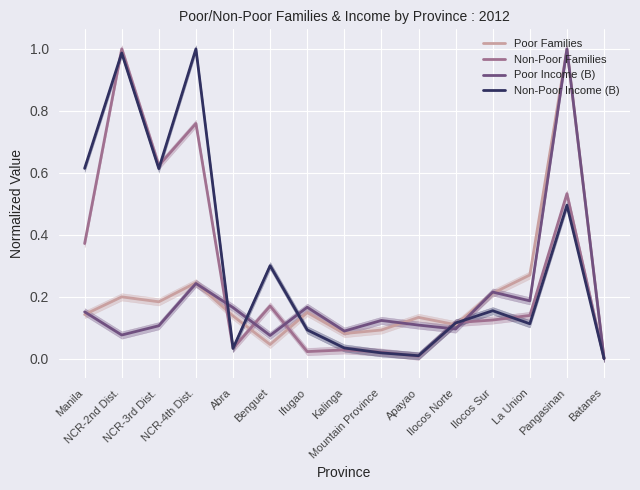

What is the label of the 13th point from the left?

La Union